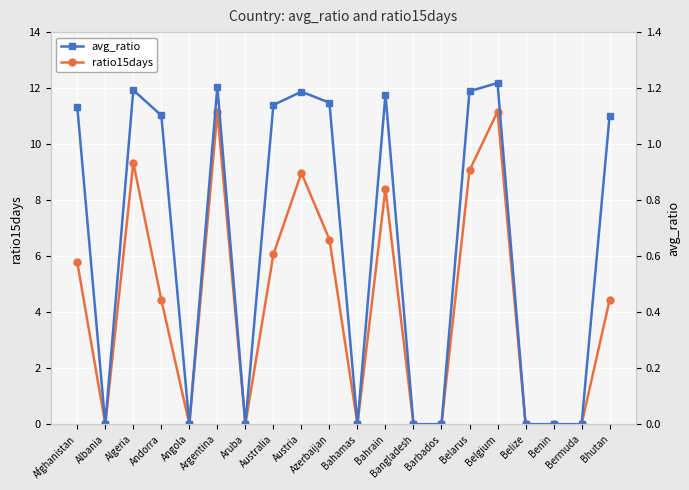

Which has a higher value, Bermuda or Albania?

Bermuda